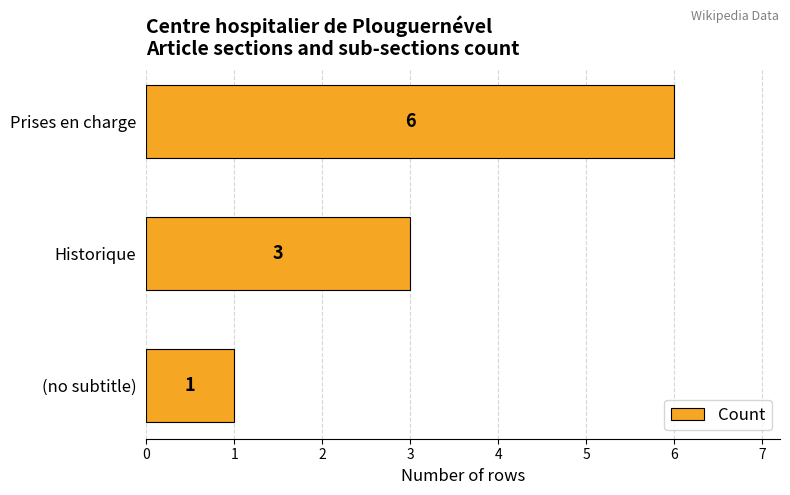

Between (no subtitle) and Historique, which is larger?

Historique